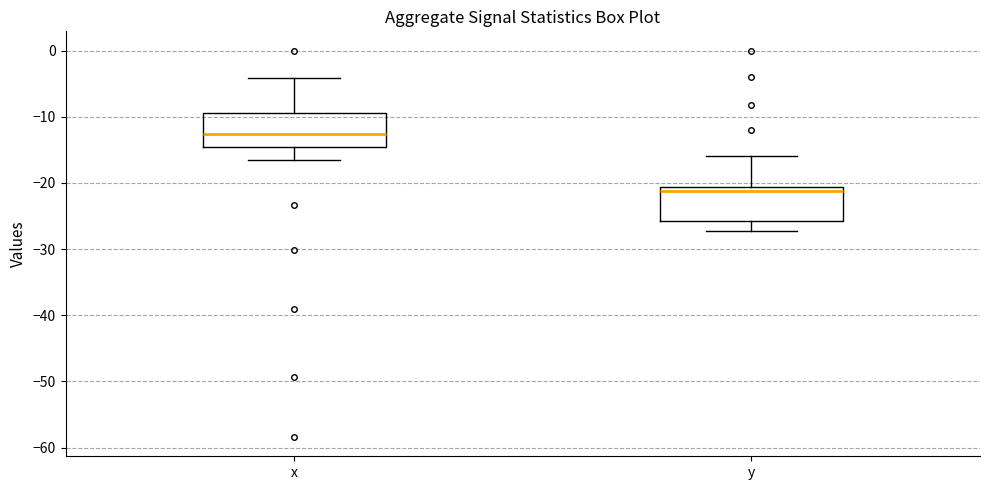

Reading left to right, read every box against the y-axis: the position of its median line, the range the box covers, and the ends of its whiskers. The values are not printed on the chart, so give them approximately, as read against the axis.

x: median -13, box -15 to -9, whiskers -16 to -4
y: median -21 (just below the box's upper edge), box -26 to -21, whiskers -27 to -16